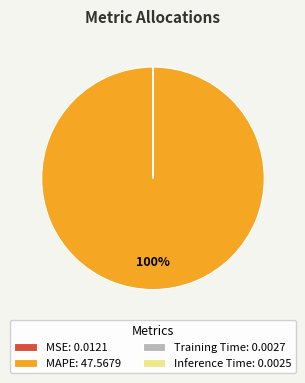

To the nearest percent, what is the average slice percentage?

25%